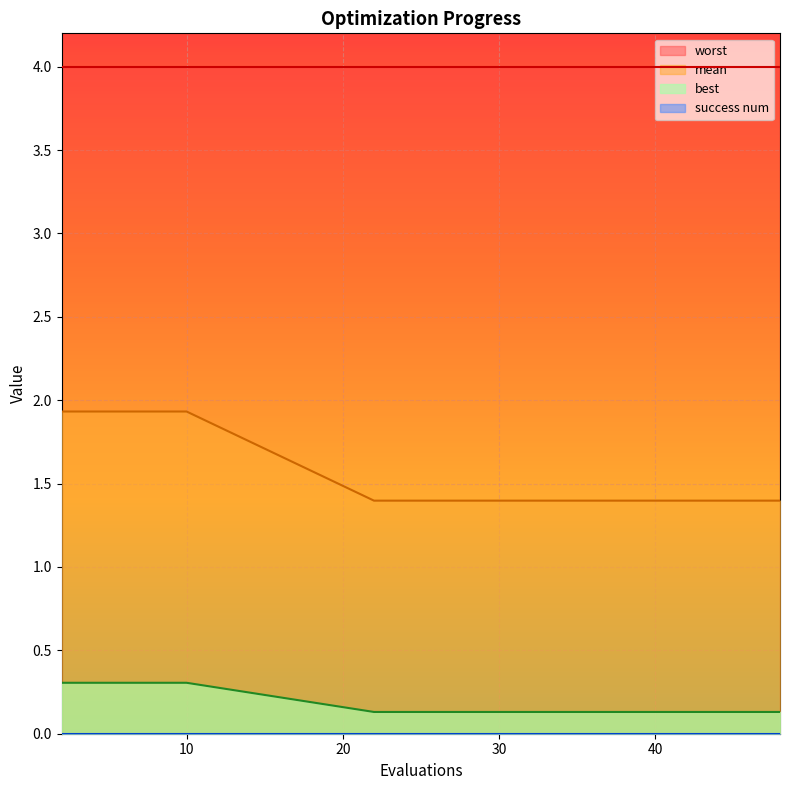

Which series has the largest total across all categories?

mean